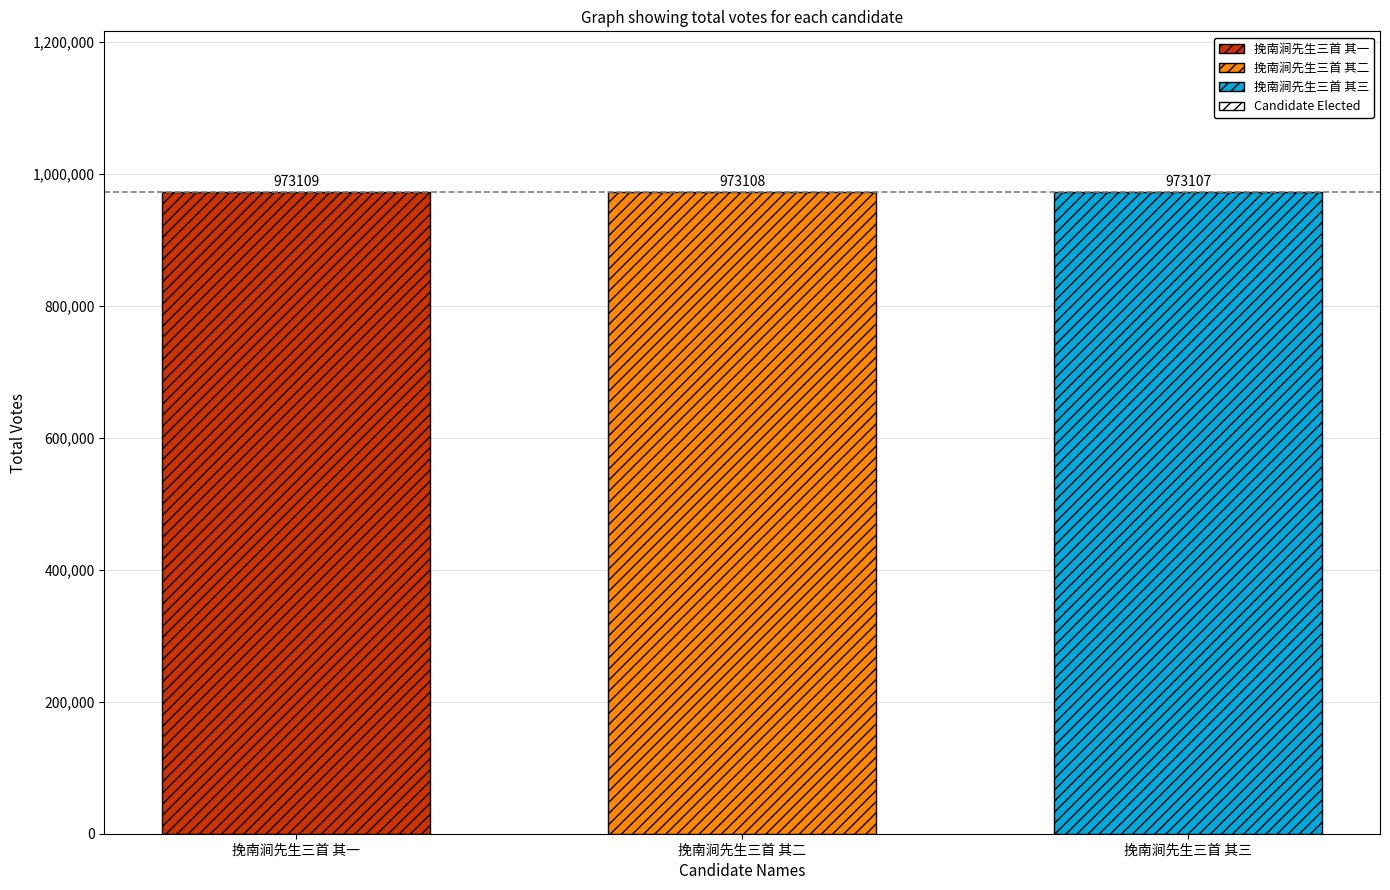

What is the minimum value for 挽南涧先生三首 其三?

973107